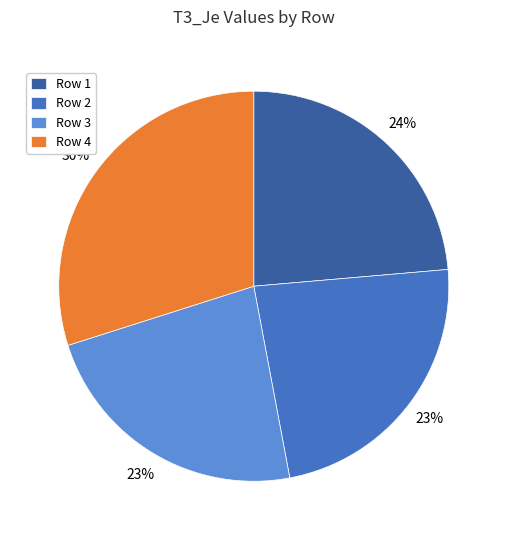

How many slices are in this pie chart?

4